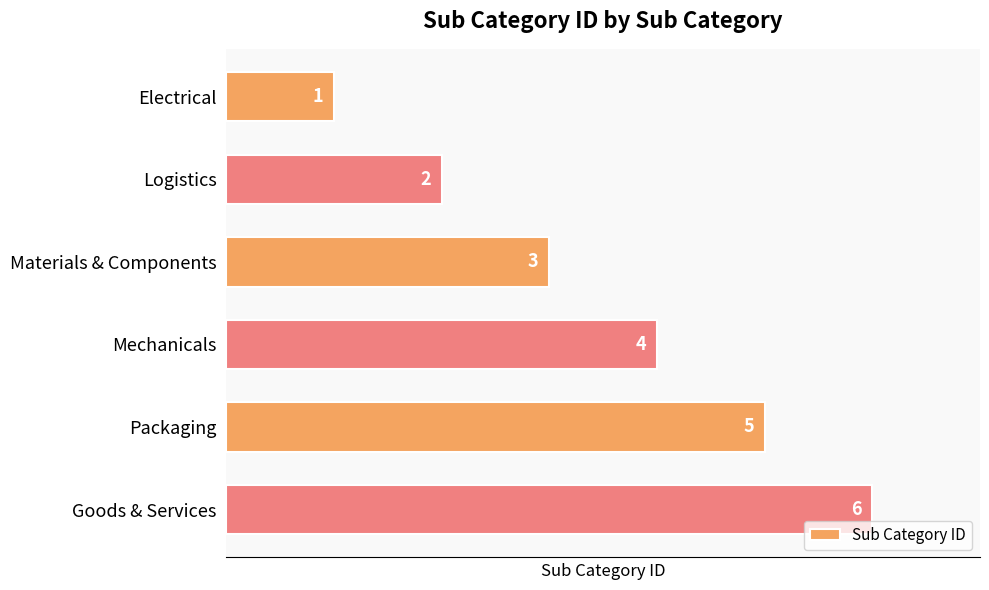

The chart shows a value of 4 at Mechanicals. True or false?

True